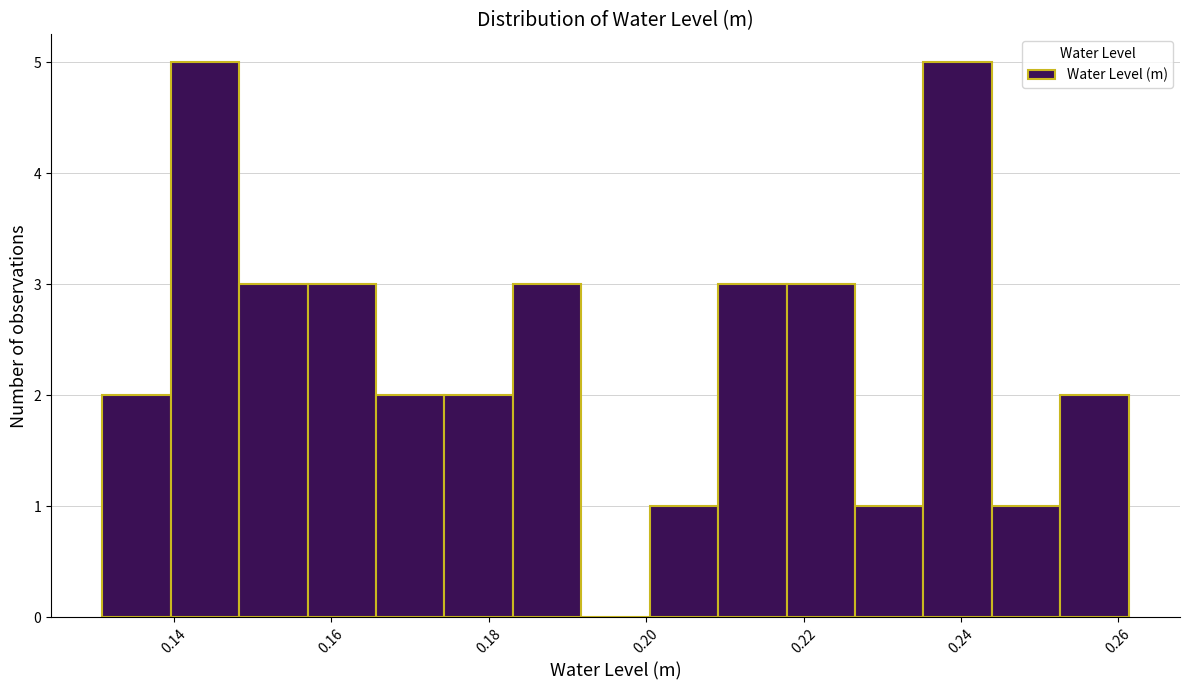

Reading left to right, list every bar in this chart as the range it spans on the x-axis followed by its height. Neither the bar edges nor the heights are printed on the chart, so give them approximately, as read against the axes.

0.130 to 0.140: 2
0.140 to 0.148: 5
0.148 to 0.156: 3
0.156 to 0.166: 3
0.166 to 0.174: 2
0.174 to 0.184: 2
0.184 to 0.192: 3
0.192 to 0.200: 0
0.200 to 0.210: 1
0.210 to 0.218: 3
0.218 to 0.226: 3
0.226 to 0.236: 1
0.236 to 0.244: 5
0.244 to 0.252: 1
0.252 to 0.262: 2